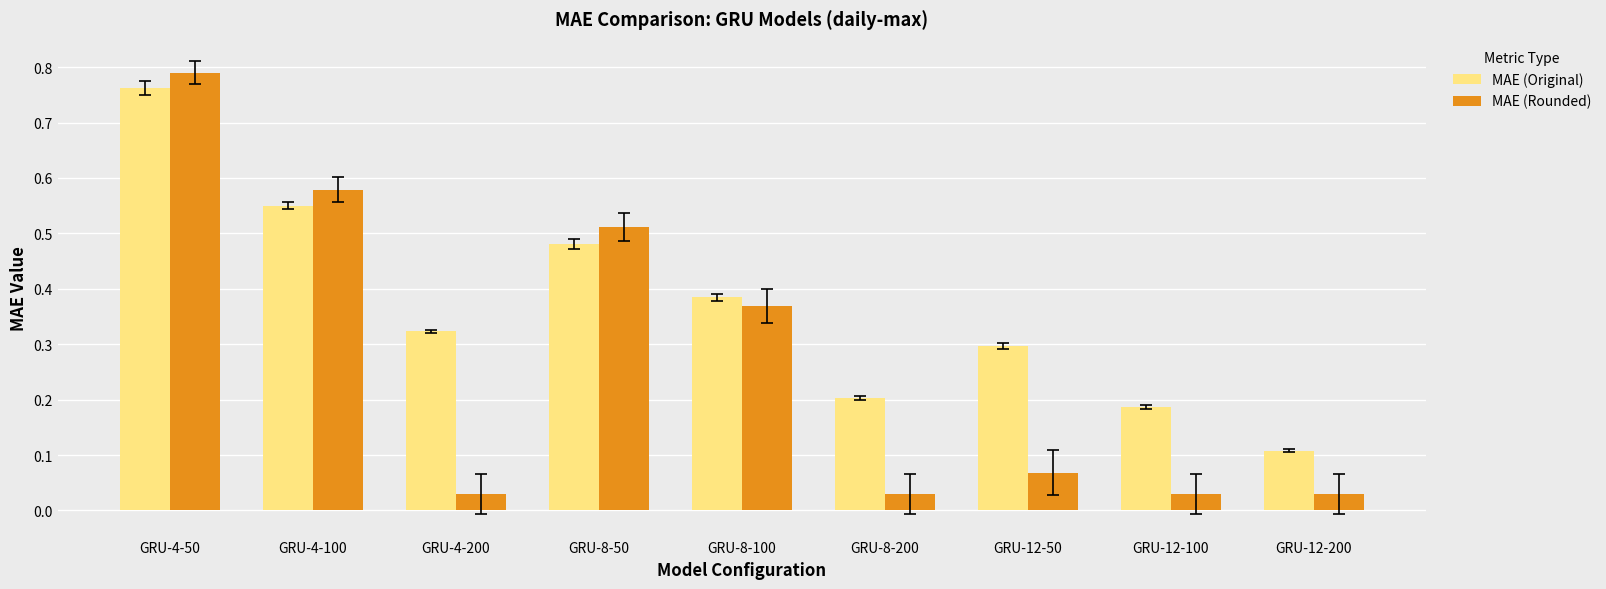

The MAE (Original) series shows 0.7 at GRU-8-100. True or false?

False